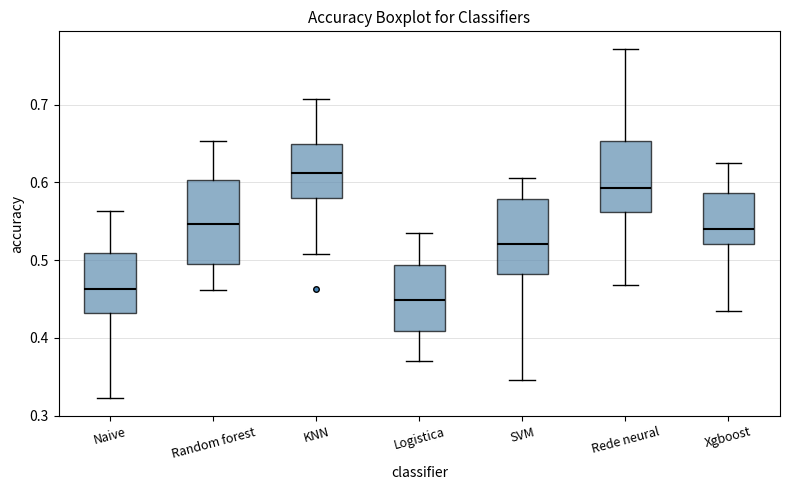

Reading left to right, transcribe this box plot: for each box, give where its median line is, the range the box spans, and where its two whiskers end, as read against the y-axis. The values are not printed on the chart, so give them approximately, as read against the axis.

Naive: median 0.46, box 0.43 to 0.51, whiskers 0.32 to 0.56
Random forest: median 0.55, box 0.50 to 0.60, whiskers 0.46 to 0.65
KNN: median 0.61, box 0.58 to 0.65, whiskers 0.51 to 0.71
Logistica: median 0.45, box 0.41 to 0.49, whiskers 0.37 to 0.54
SVM: median 0.52, box 0.48 to 0.58, whiskers 0.35 to 0.61
Rede neural: median 0.59, box 0.56 to 0.65, whiskers 0.47 to 0.77
Xgboost: median 0.54, box 0.52 to 0.59, whiskers 0.44 to 0.63